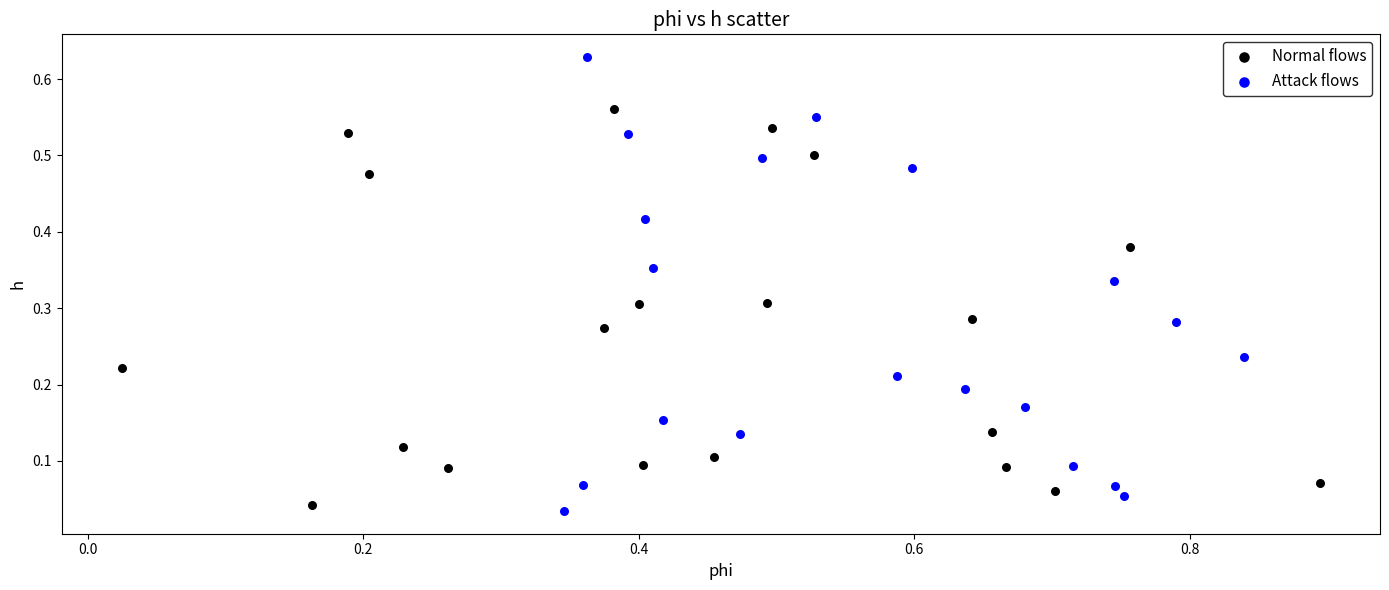

Which series contains the highest Y value?

Attack flows